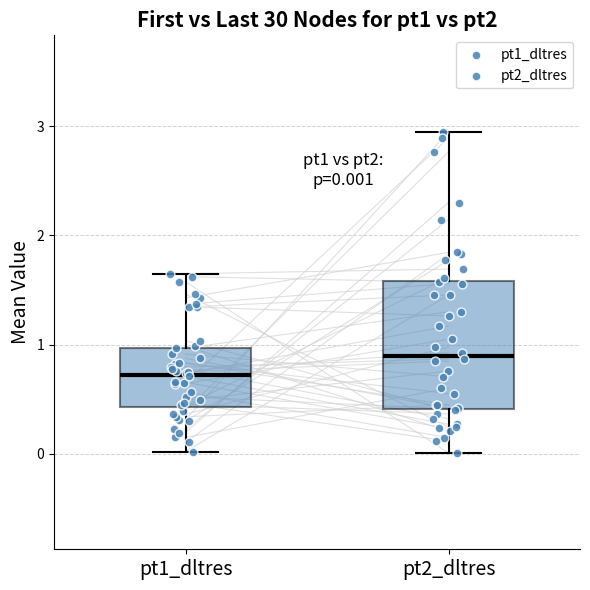

Which box has the highest median line?

pt2_dltres